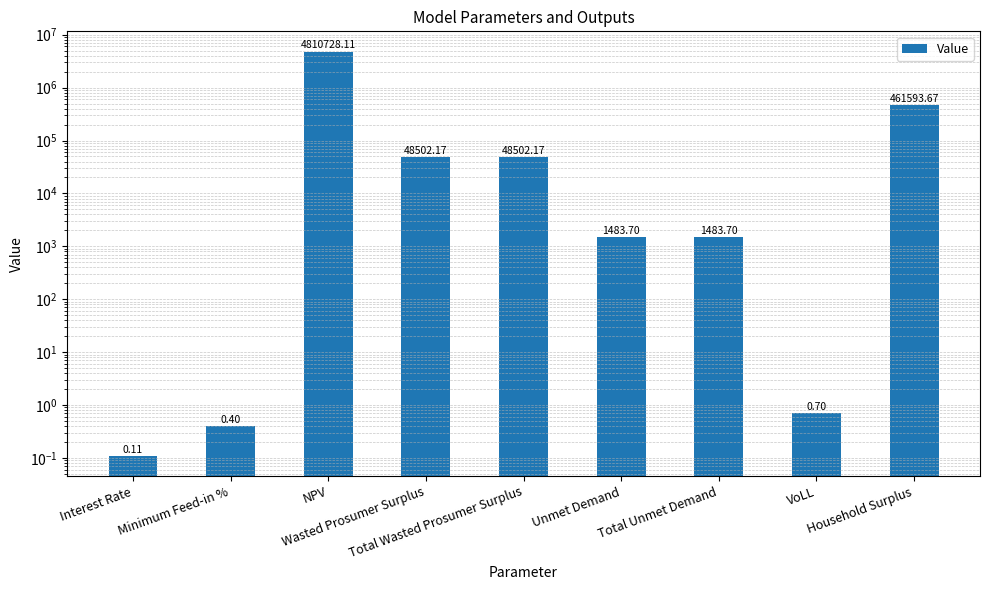

Is it true that the value at VoLL is 0.7?

True